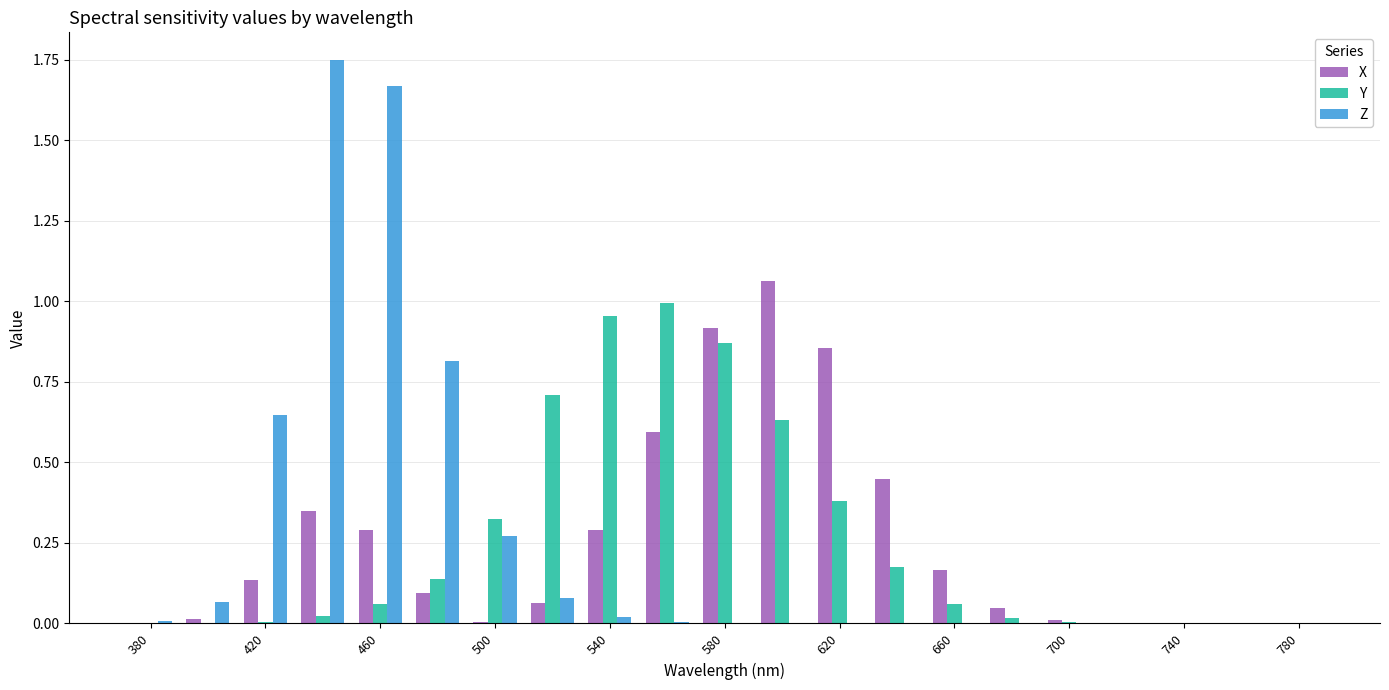

What is the sum of all X values?

5.3